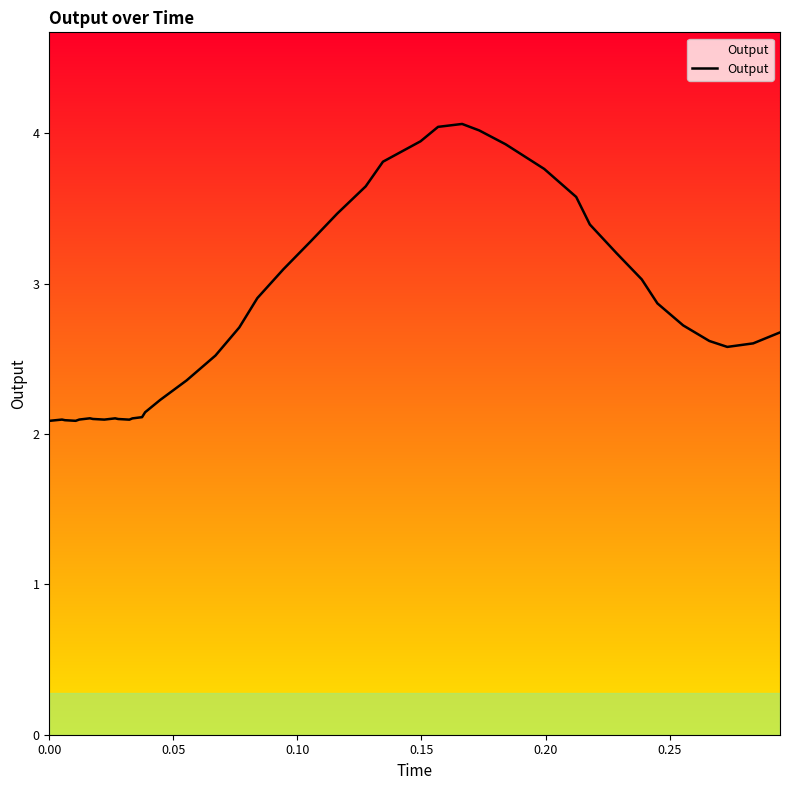

What is the maximum value shown in the chart?

4.1